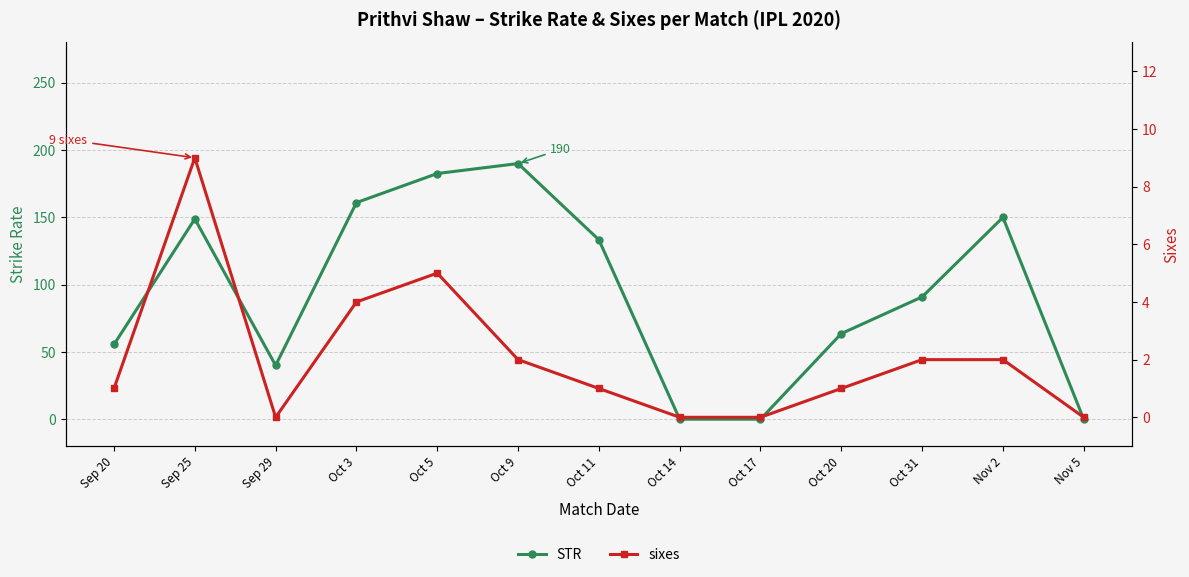

At which category is the sum across all series the highest?

Oct 9